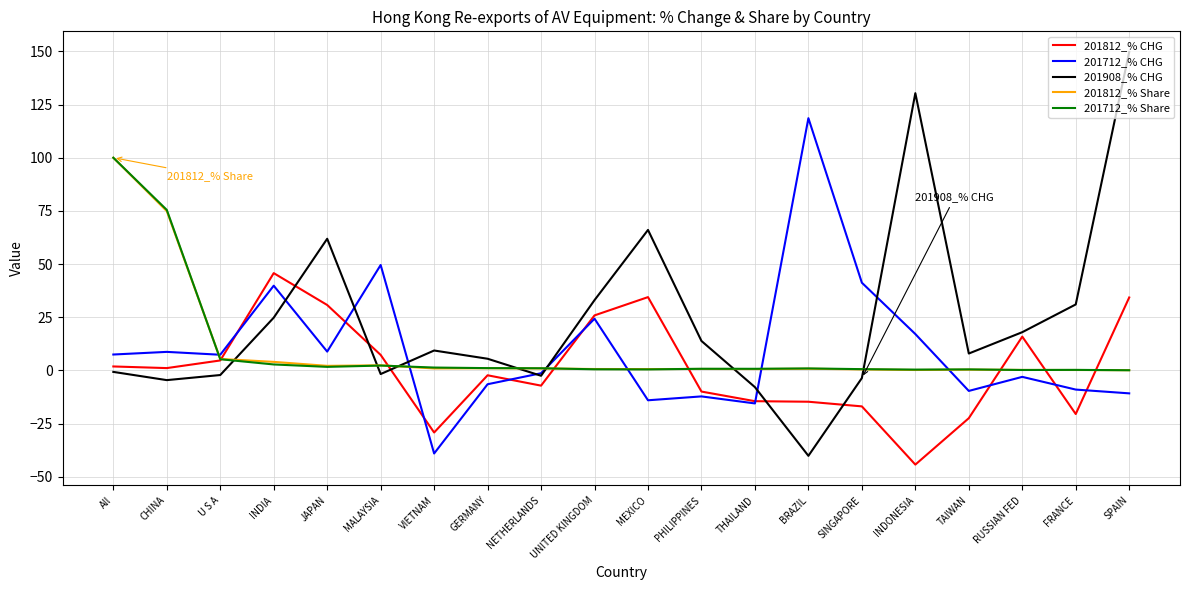

The 201812_% CHG series shows 43.5 at UNITED KINGDOM. True or false?

False